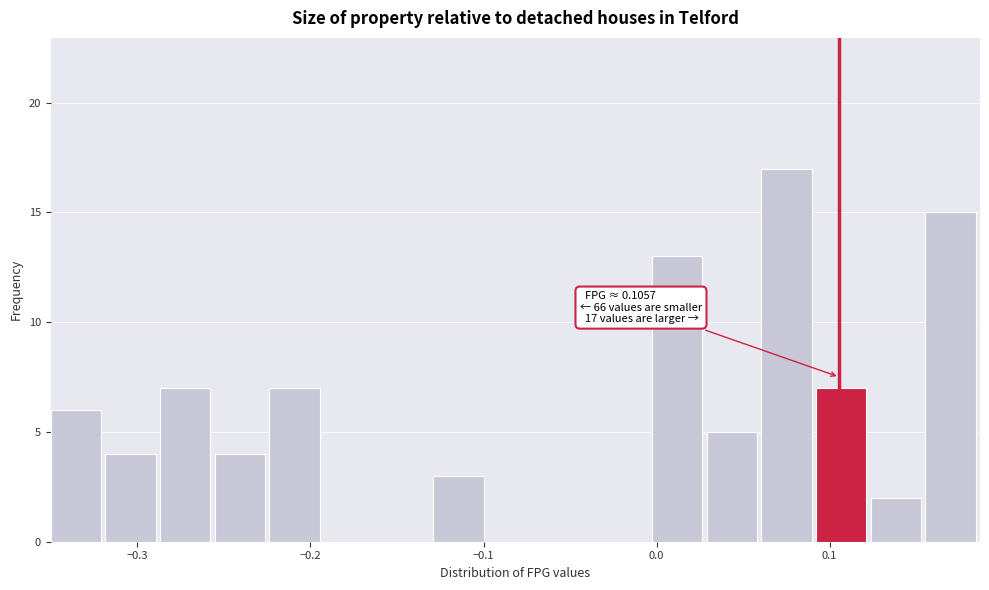

Around what value on the x-axis is the tallest bar? Give the approximate position of its centre, as read against the axis.

0.08